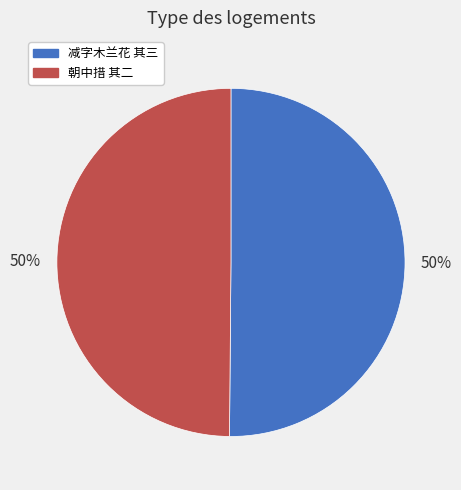

The 减字木兰花 其三 slice represents 50% of the pie. True or false?

True